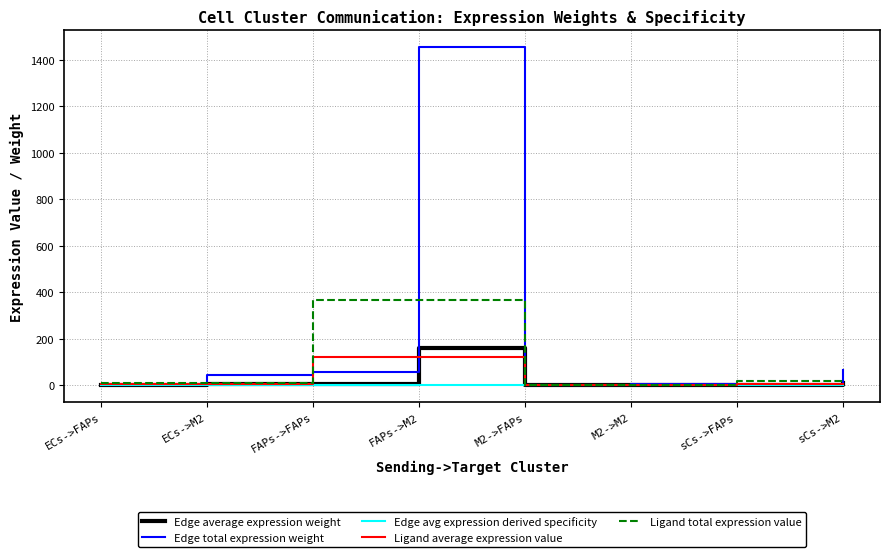

True or false: Edge average expression weight and Ligand average expression value cross at least once.

True